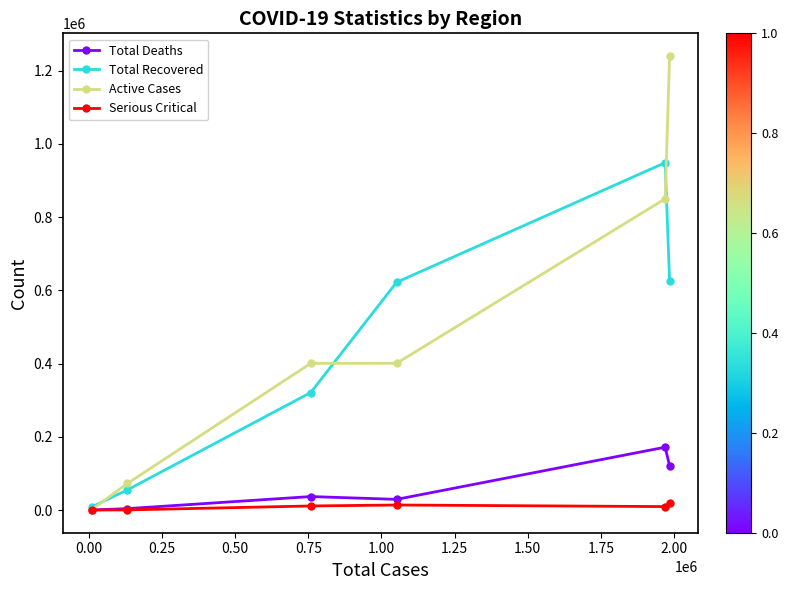

True or false: Total Deaths has more than 0 interior local peaks.

True